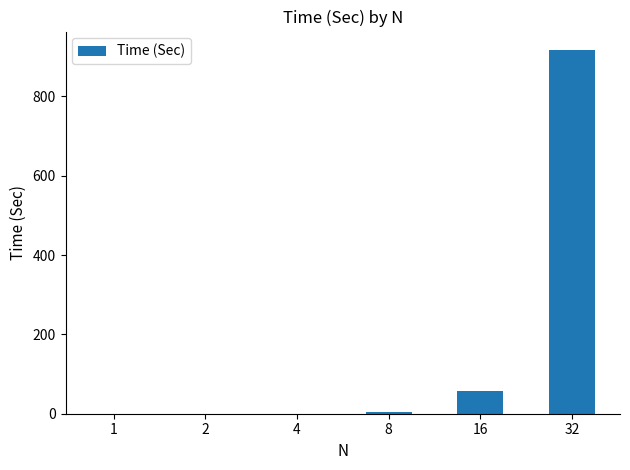

What is the sum of all values?

979.3